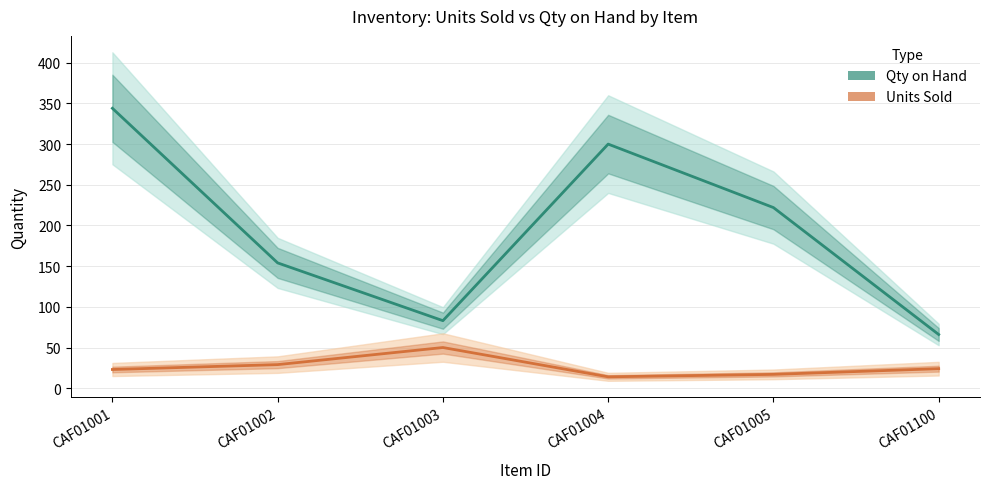

What is the difference between the highest and lowest values at CAF01002?

125